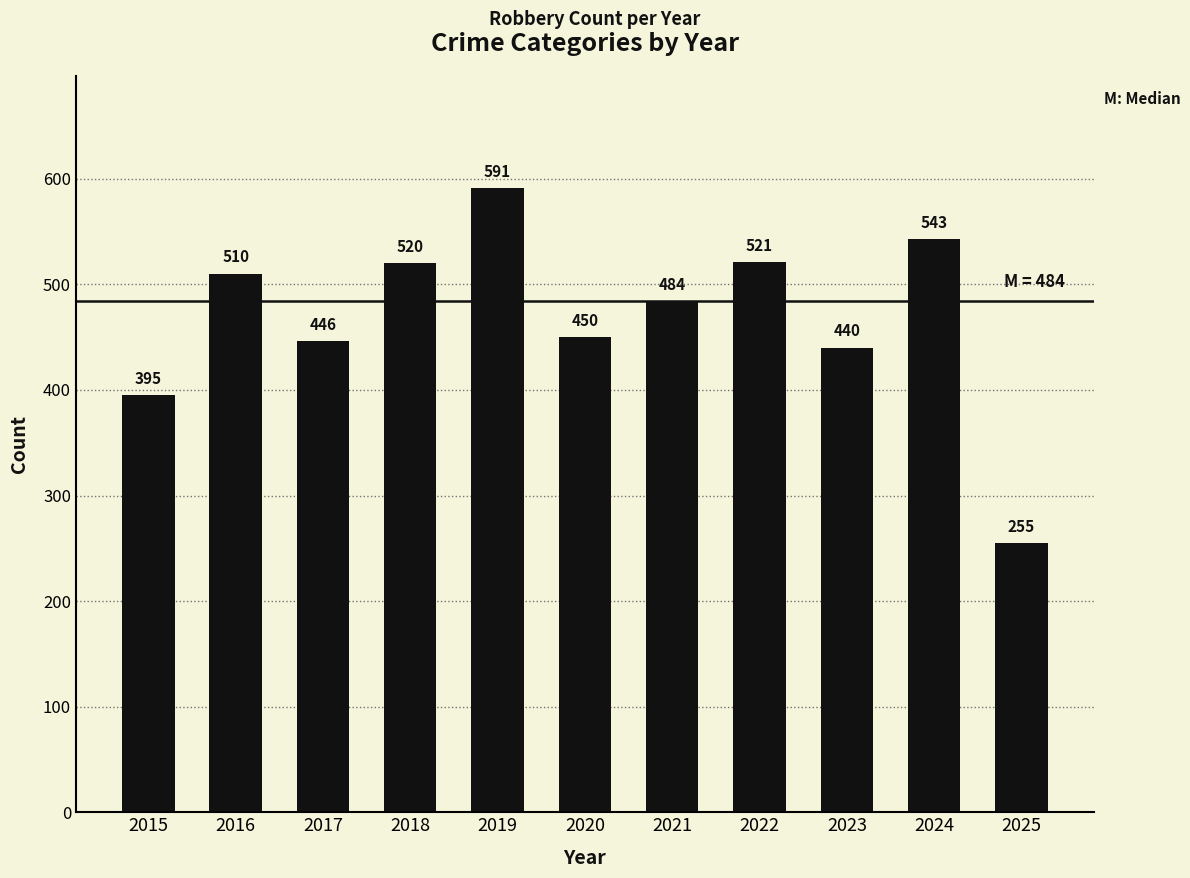

Reading right to left, what are all the values shown in this chart?

2025=255	2024=543	2023=440	2022=521	2021=484	2020=450	2019=591	2018=520	2017=446	2016=510	2015=395